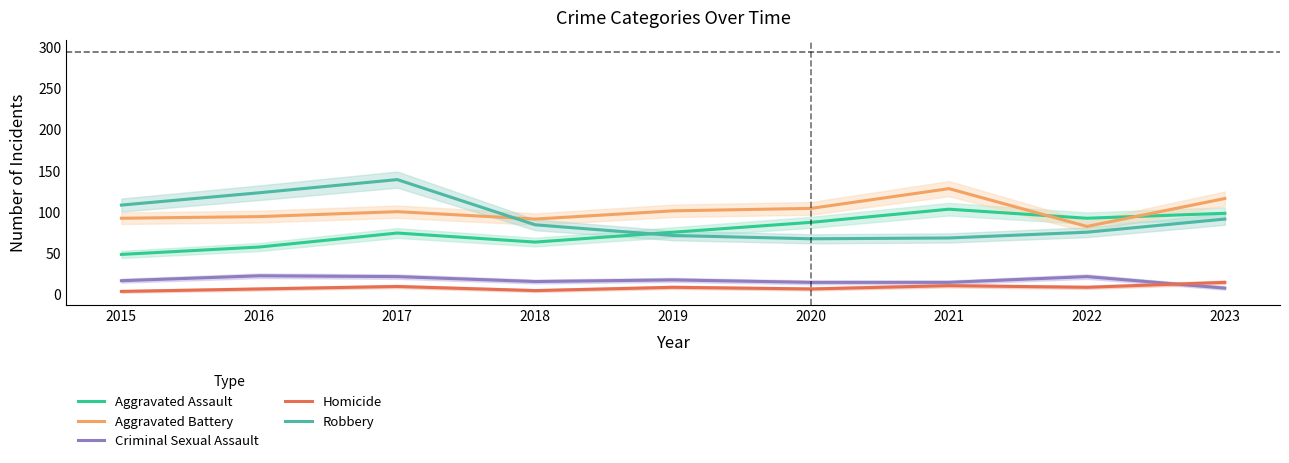

Reading left to right, transcribe all the data shown in this chart.

Aggravated Assault: 48	57	74	63	75	87	103	92	98
Aggravated Battery: 92	94	100	91	101	104	128	82	116
Criminal Sexual Assault: 16	22	21	15	17	14	14	21	7
Homicide: 3	6	9	4	8	6	10	8	14
Robbery: 108	123	139	84	71	67	68	75	91